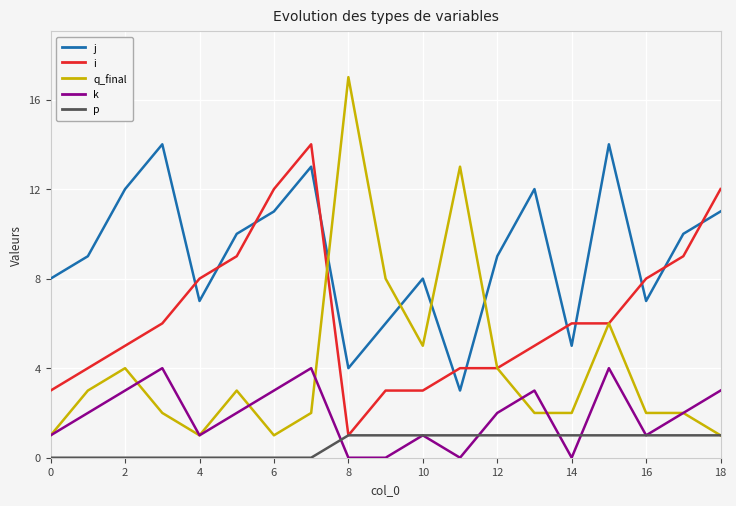

Rank the series by their average value, from highest to lowest.

j, i, q_final, k, p